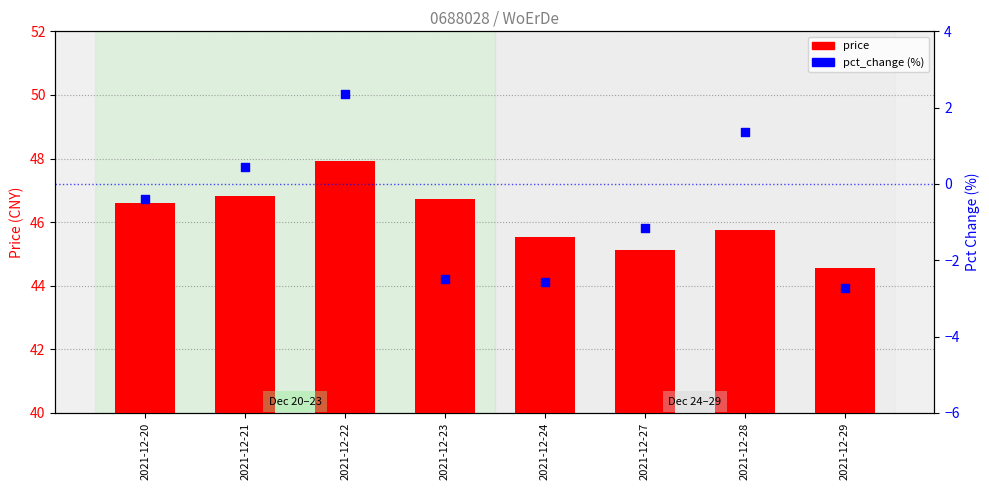

Which series contains the highest Y value?

price